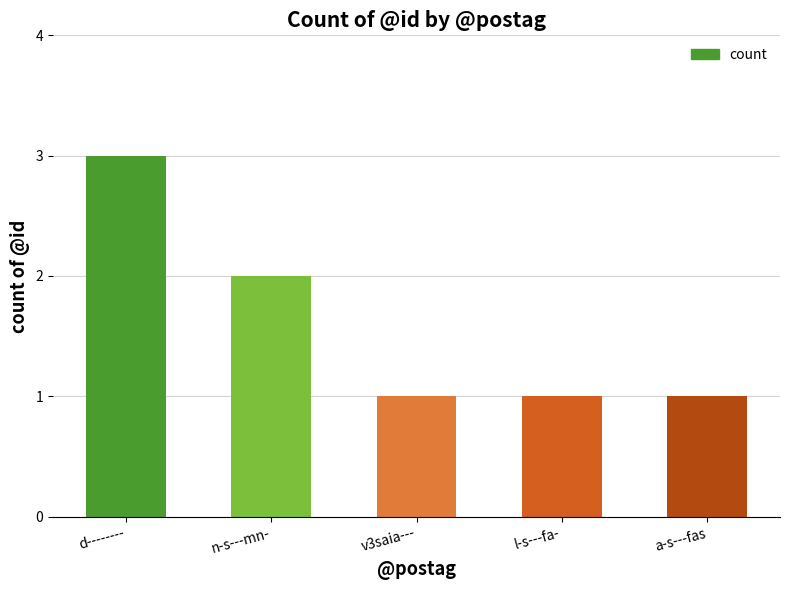

What is the value of the 5th bar from the left?

1